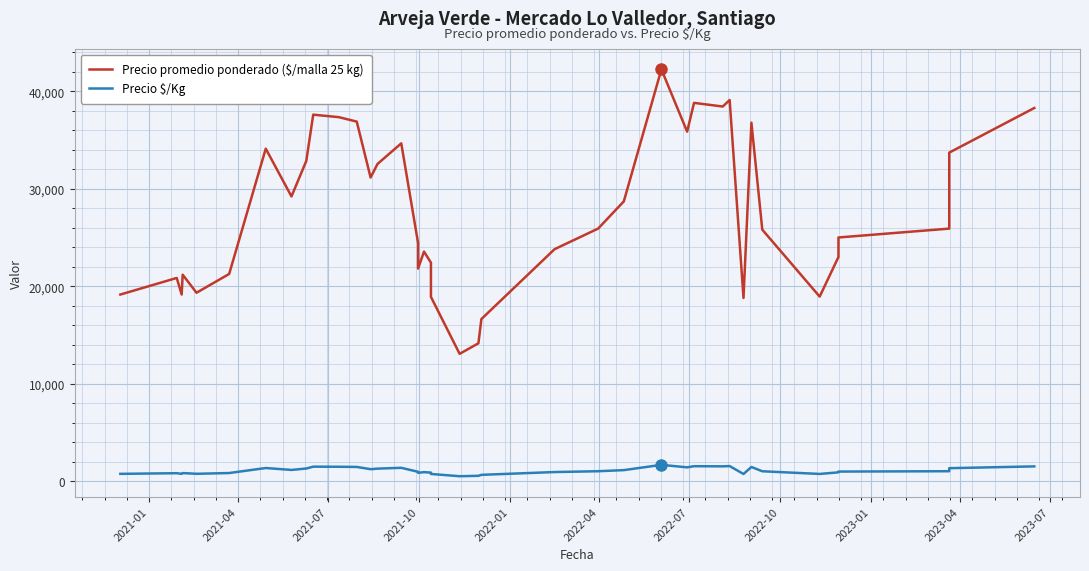

Is it true that Precio $/Kg equals 631 at 23?

False